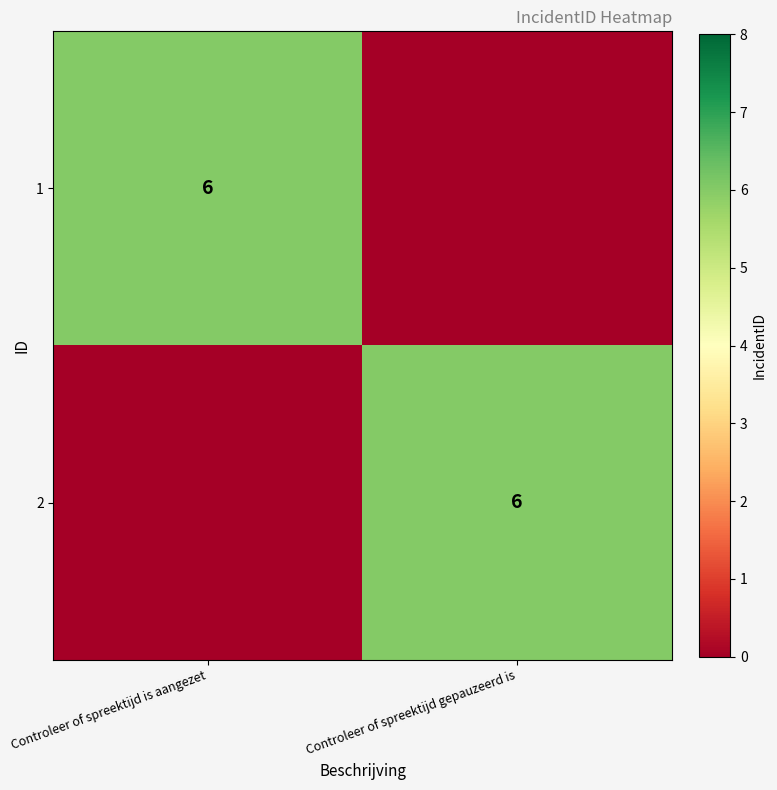

Is it true that 2 equals 10 at Controleer of spreektijd gepauzeerd is?

False